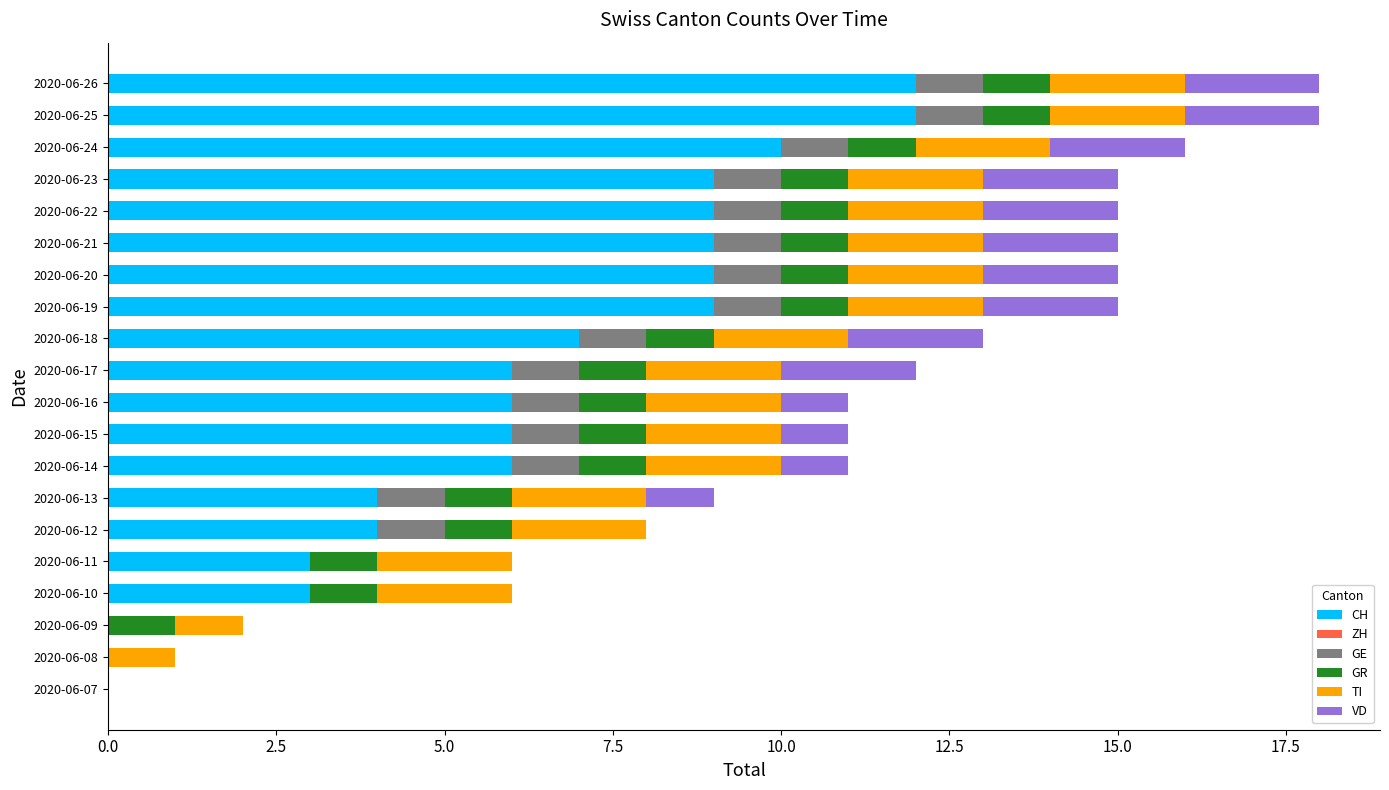

What is the total value across all series at 2020-06-13?

9